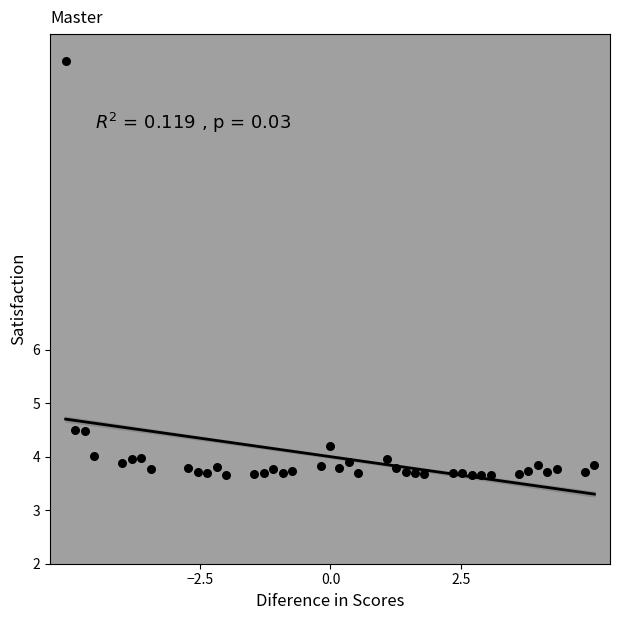

What is the range of X values (max minus min)?

10.1